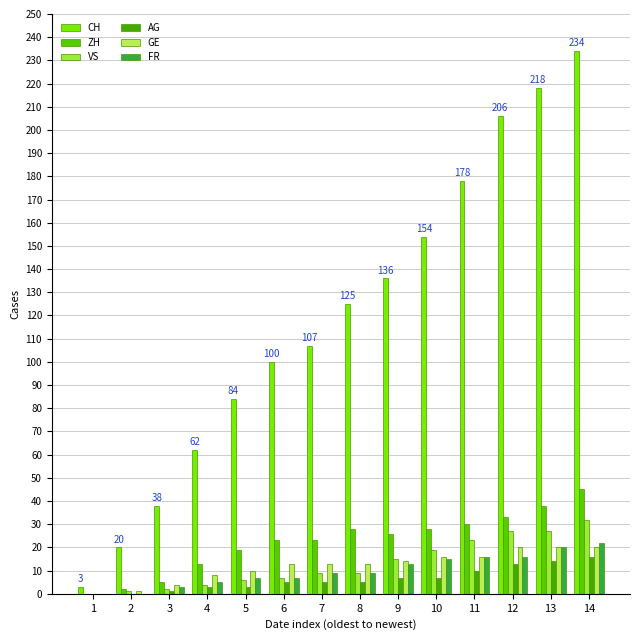

What is the difference between the highest and lowest values at 3?

37